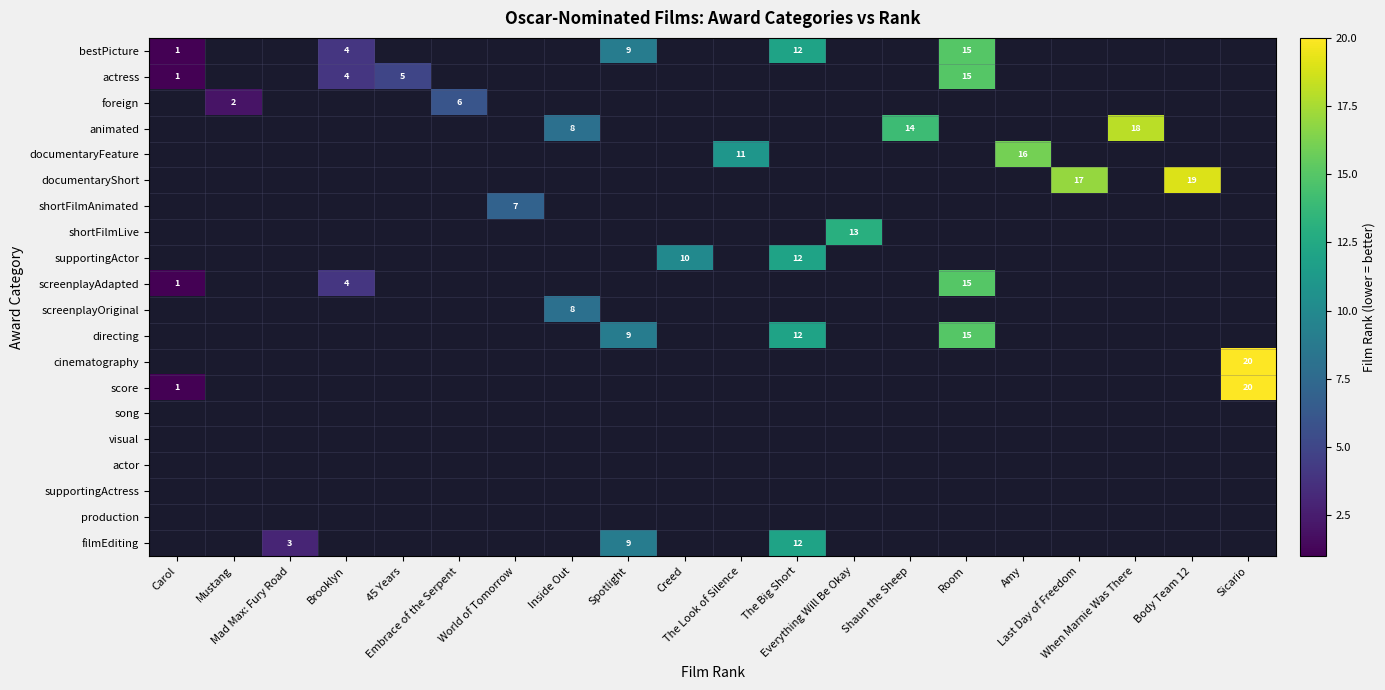

At The Big Short, list the series in order from smallest to largest.

bestPicture, actress, foreign, animated, documentaryFeature, documentaryShort, shortFilmAnimated, shortFilmLive, supportingActor, screenplayAdapted, screenplayOriginal, directing, cinematography, score, song, visual, actor, supportingActress, production, filmEditing